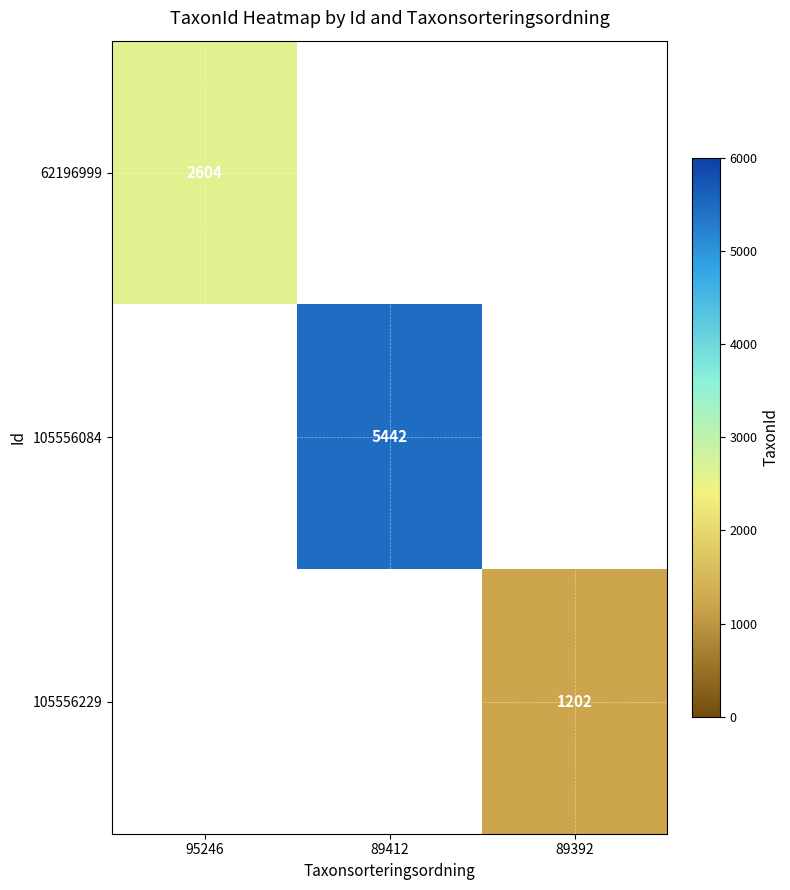

Count the number of categories in the chart.

3